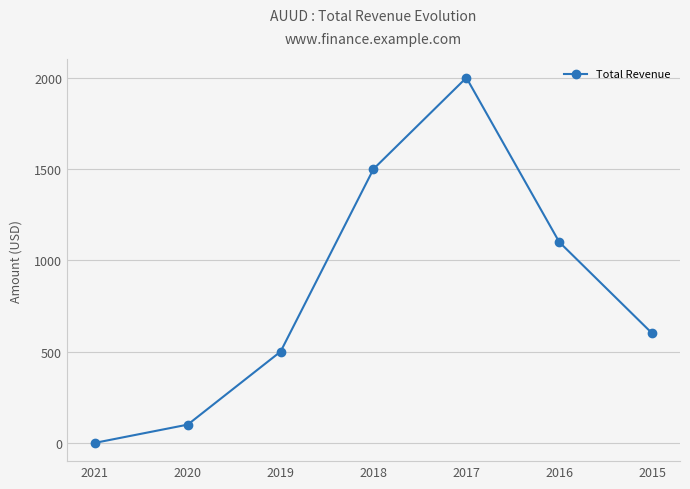

How many interior local peaks (higher than both neighbors) does the data have?

1